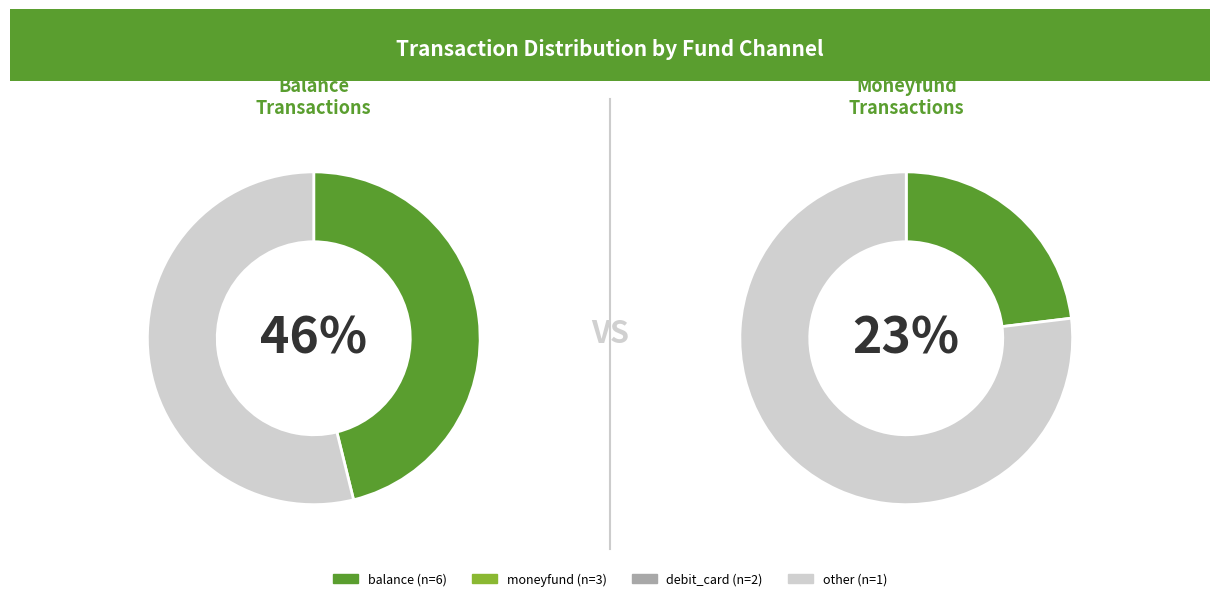

Is there a majority slice in this chart?

No